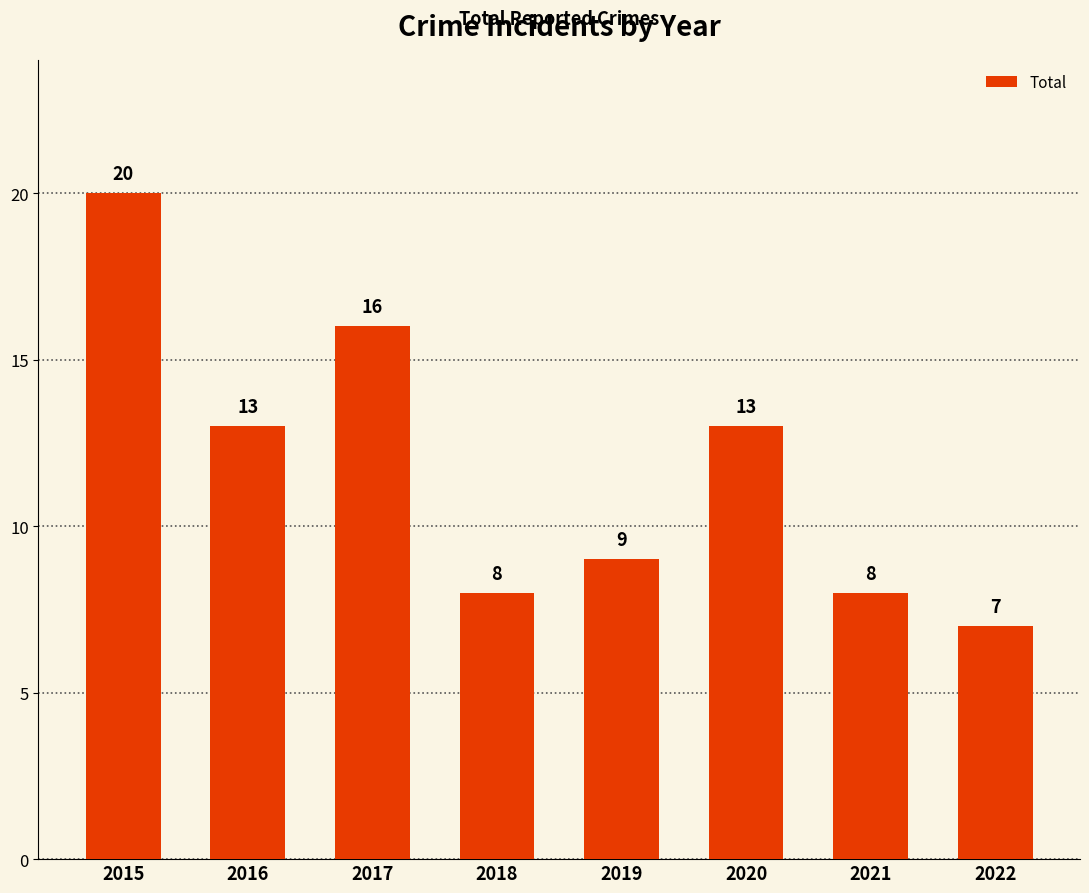

Does the chart contain stacked bars?

No